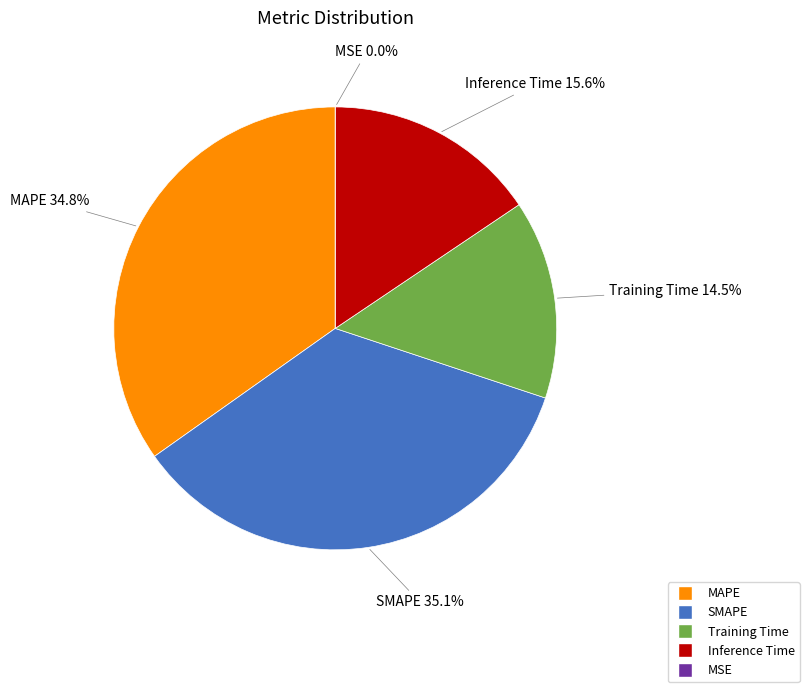

Rank the categories by value from highest to lowest.

SMAPE, MAPE, Inference Time, Training Time, MSE